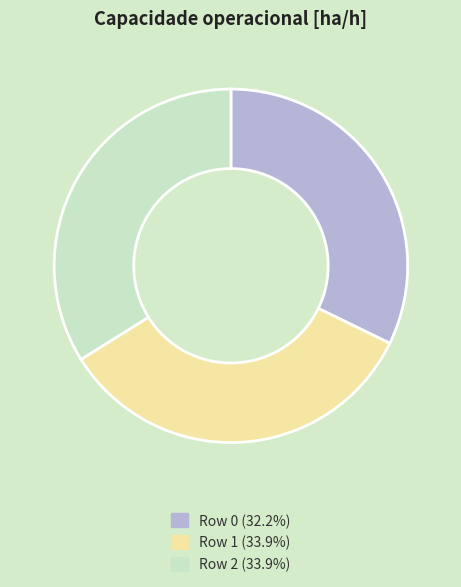

Is the sum of Row 0 and Row 2 greater than half?

Yes